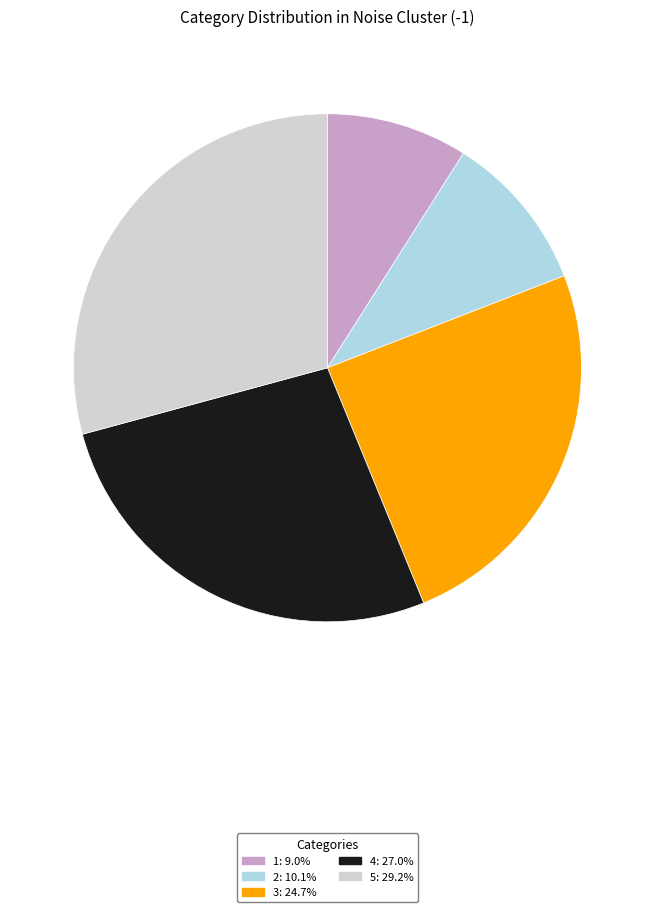

Between 2 and 1, which is larger?

2